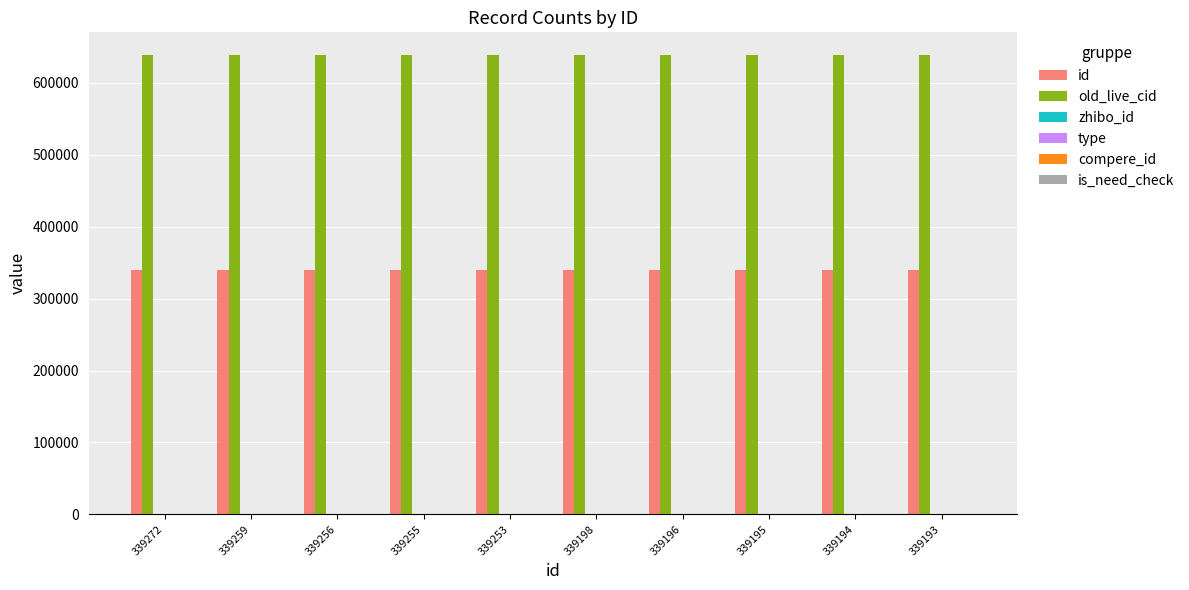

Is the value of old_live_cid at 339195 greater than the value of id at 339195?

Yes